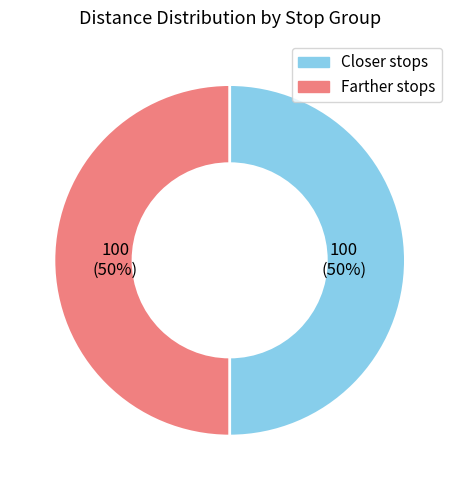

To the nearest percent, what is the average slice percentage?

50%